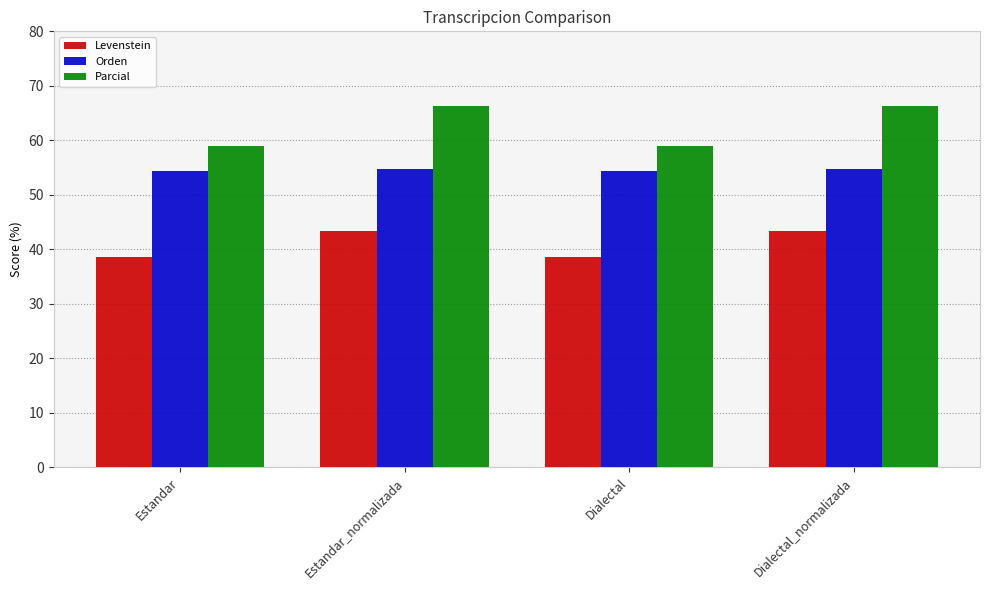

The Parcial series shows 58.9 at Dialectal. True or false?

True